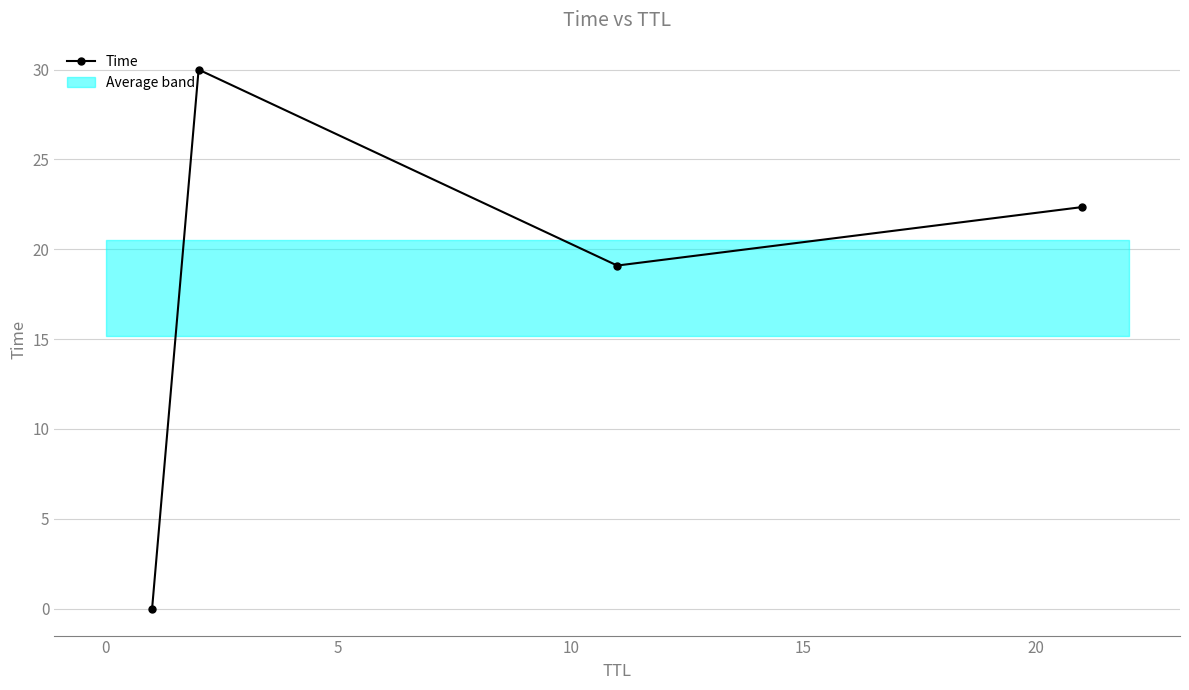

What is the value of the Time point at the 3rd from the left?

19.1